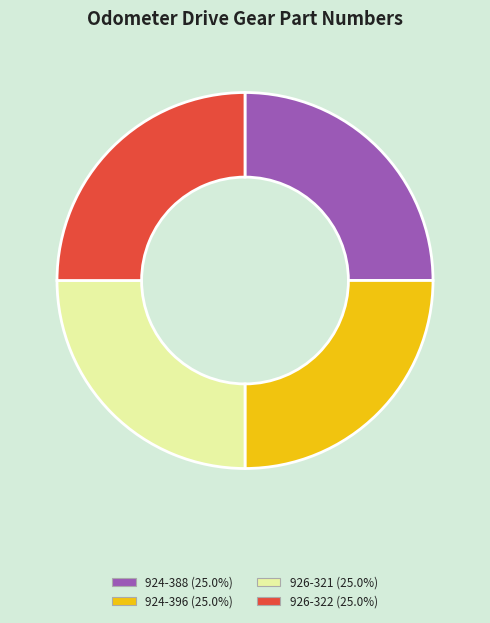

Is there a majority slice in this chart?

No